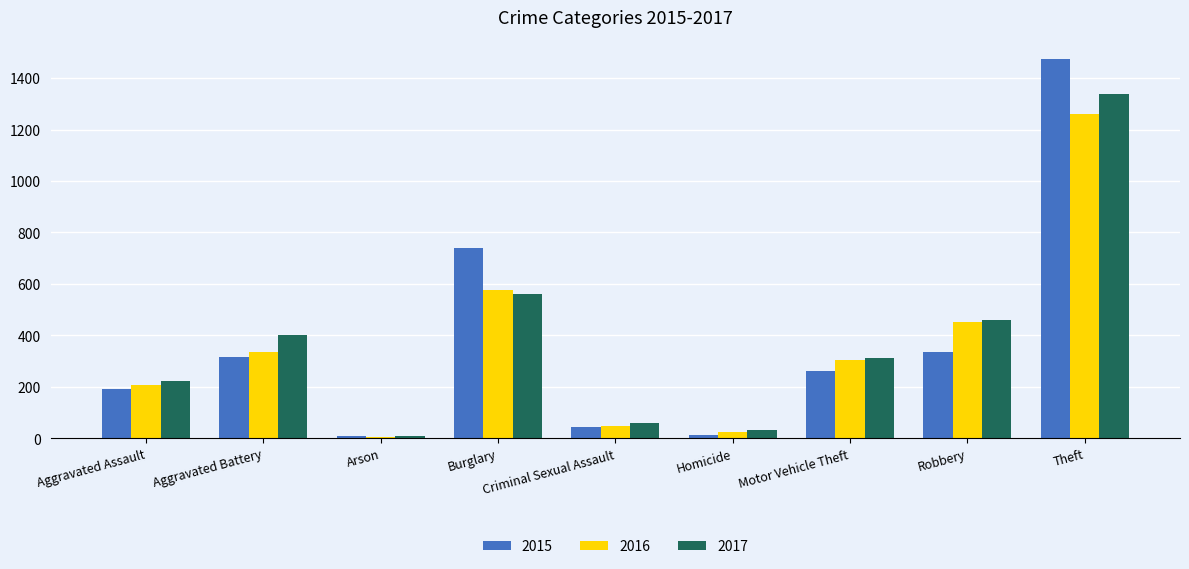

Is it true that 2015 equals 738 at Burglary?

True